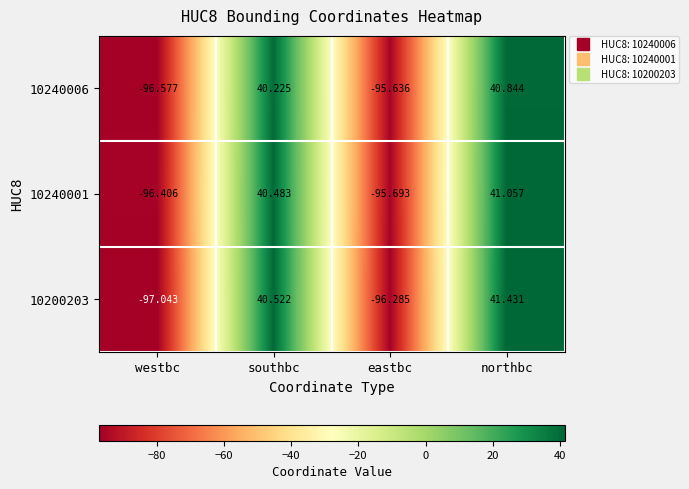

Is the value of 10200203 at southbc greater than the value of 10240006 at eastbc?

Yes